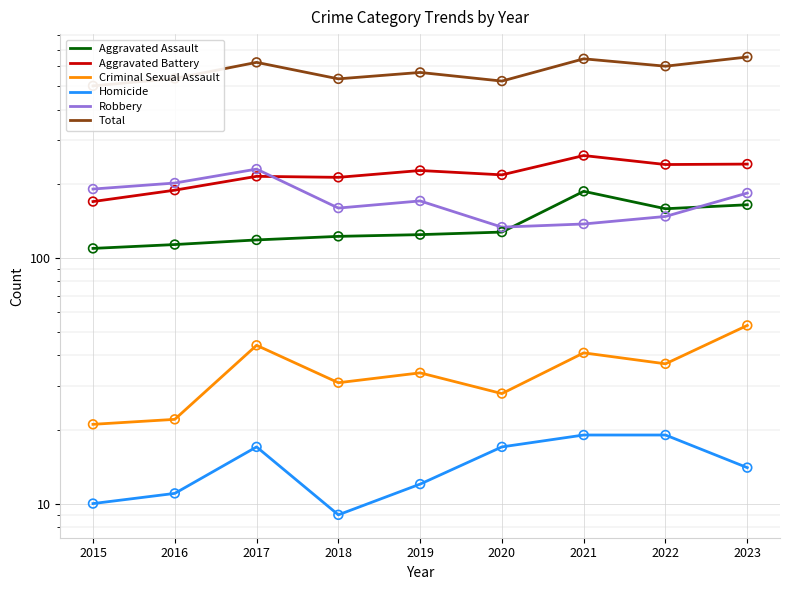

Which series reaches the maximum Y coordinate?

Total